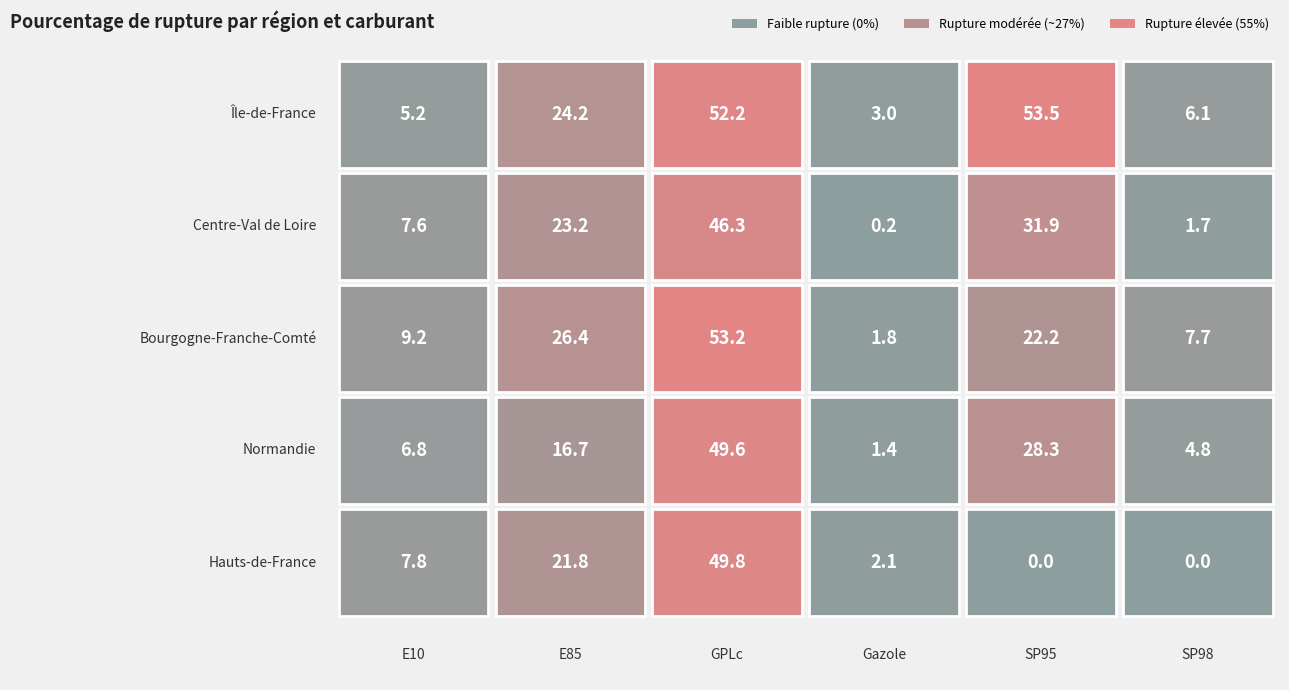

Where is Centre-Val de Loire nearest to the value 23?

E85